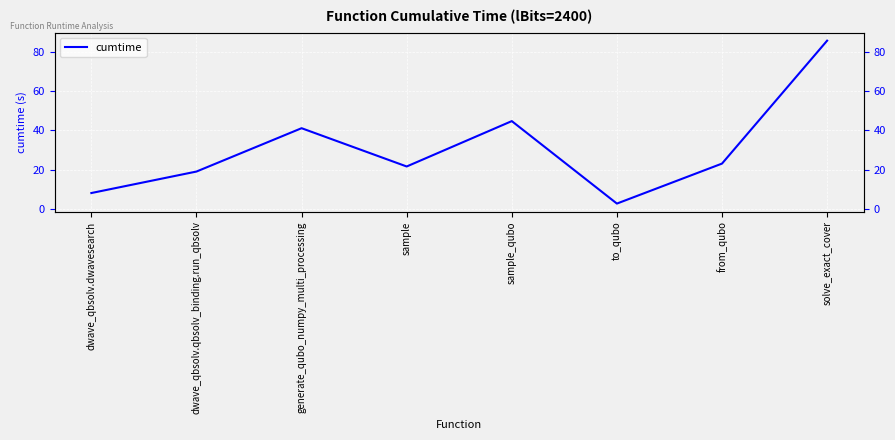

What is the ratio of the value at dwave_qbsolv.dwavesearch to the value at to_qubo?

3.1